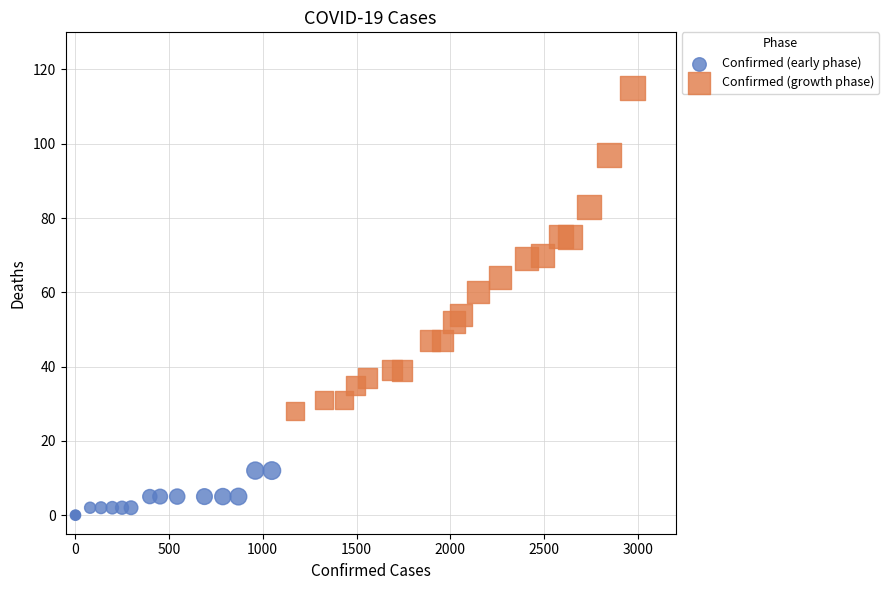

Which series reaches the minimum Y coordinate?

Confirmed (early phase)